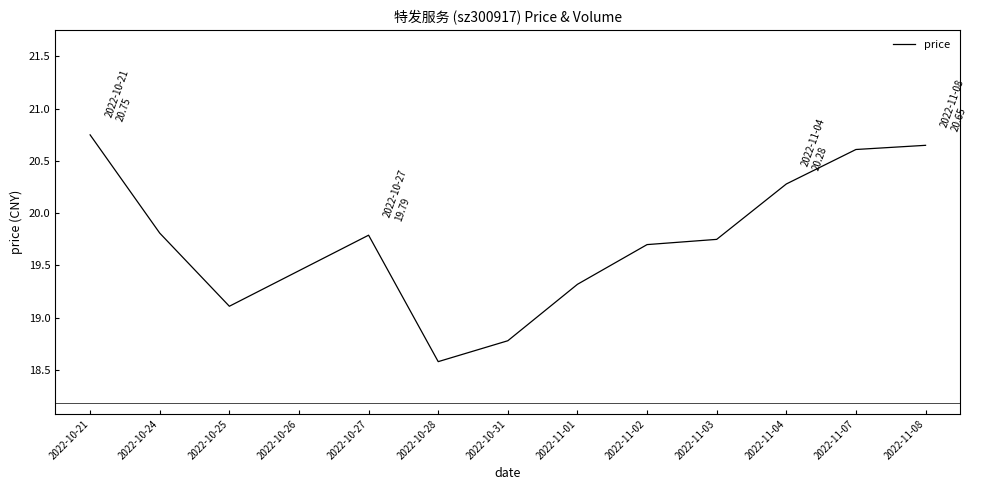

Which label corresponds to the smallest value in the chart?

2022-10-28